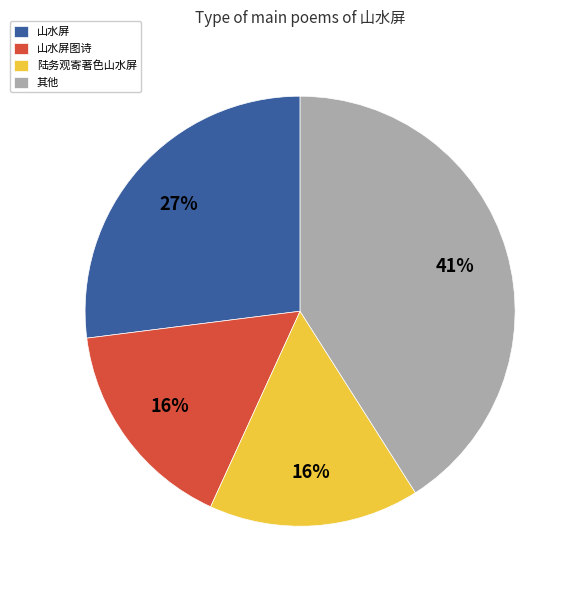

Is the sum of 其他 and 山水屏图诗 greater than half?

Yes